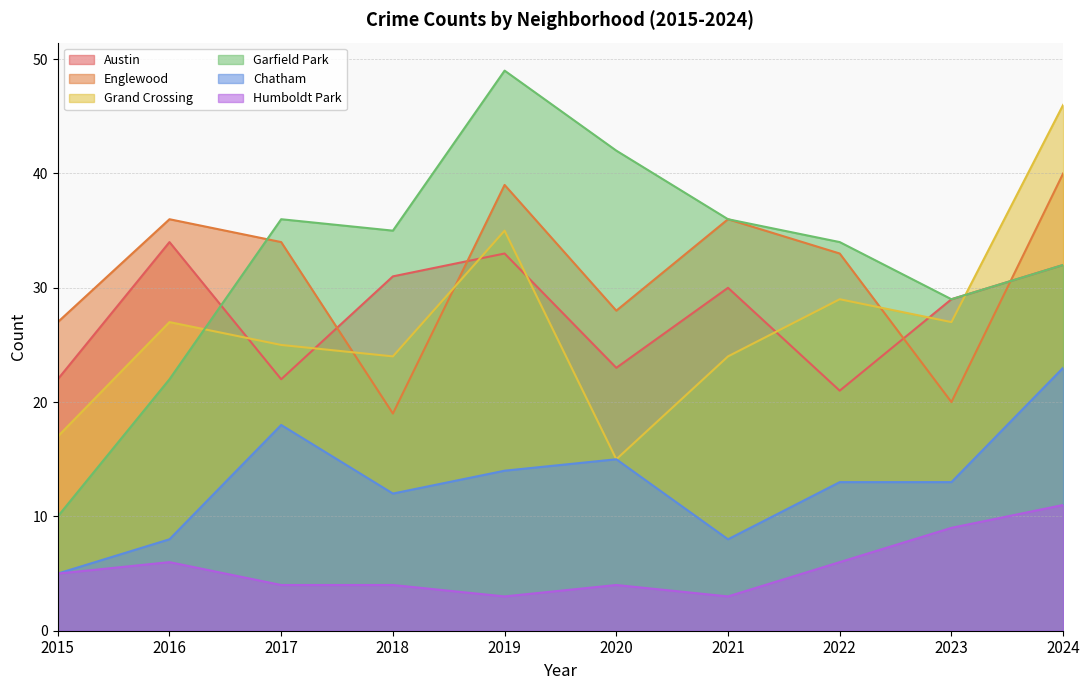

What is the average value of the Humboldt Park series?

6